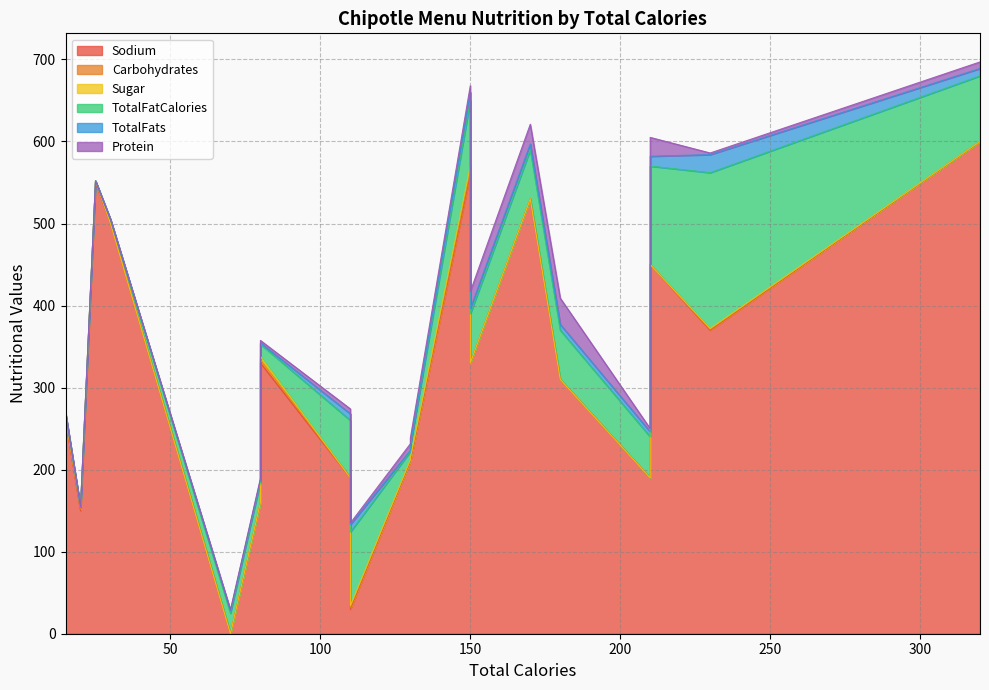

How many positive values does the Sugar series have?

9